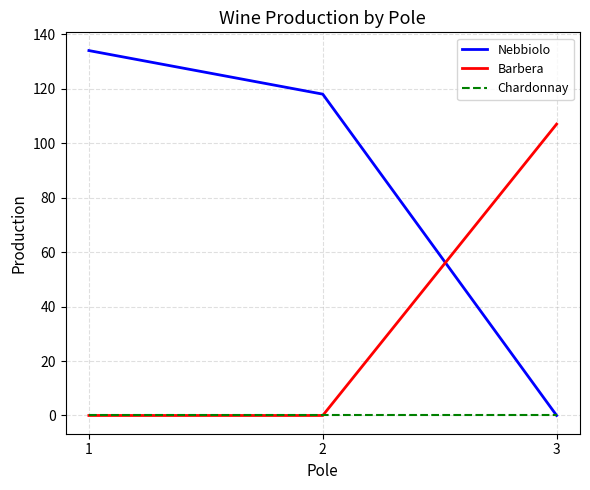

Reading left to right, extract all data points from this chart.

Nebbiolo: 1=134	2=118	3=0
Barbera: 1=0	2=0	3=107
Chardonnay: 1=0	2=0	3=0